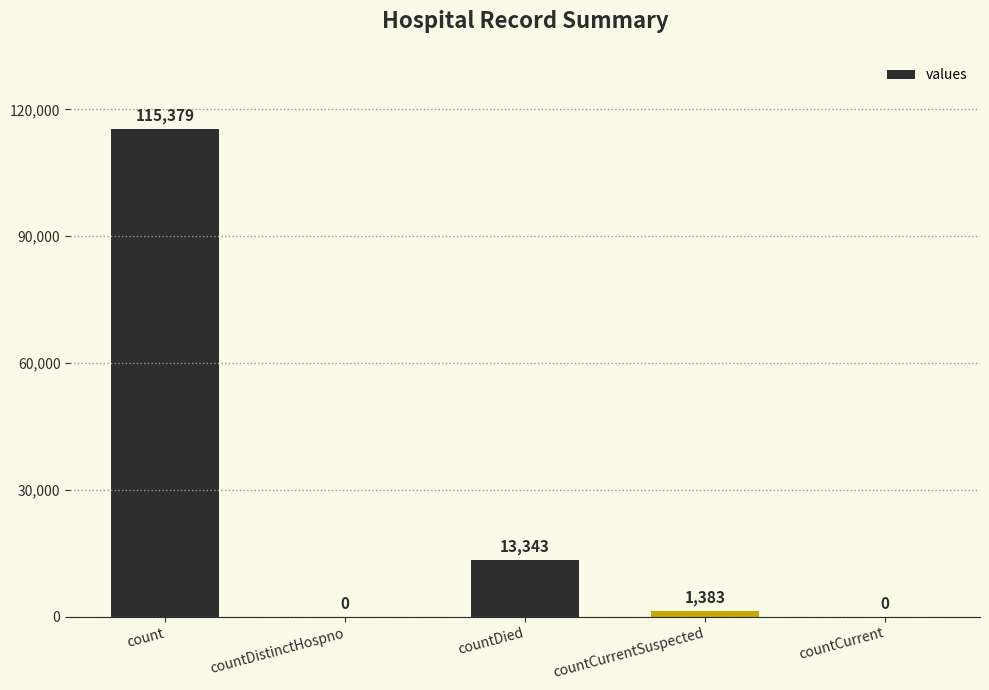

What is the average value?

26021